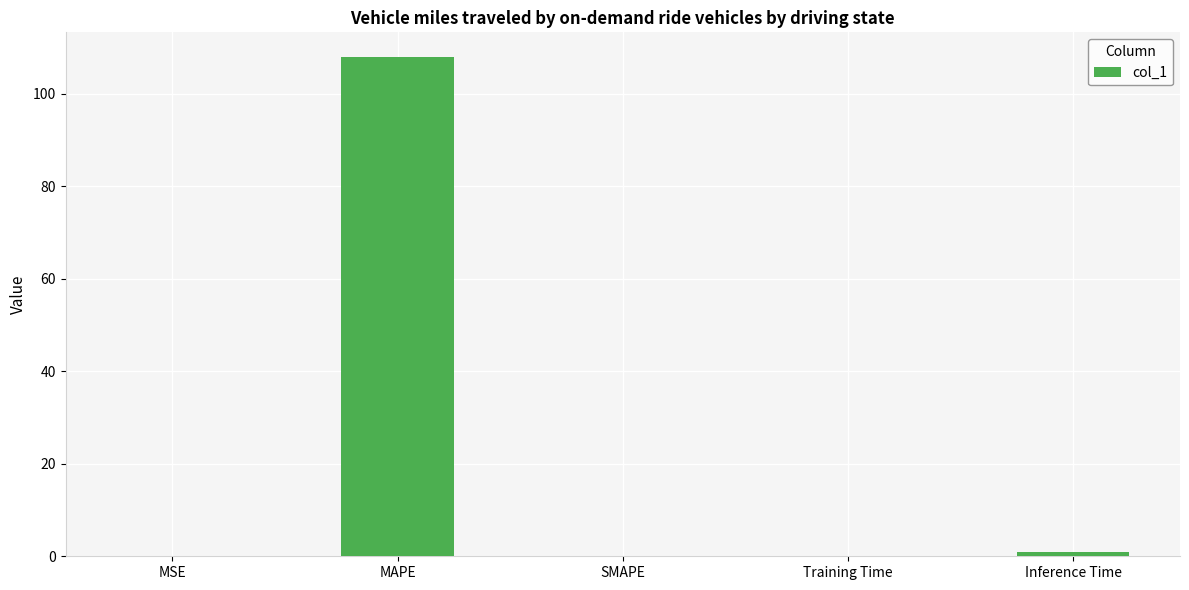

True or false: the data shows 107.9 at MAPE.

True